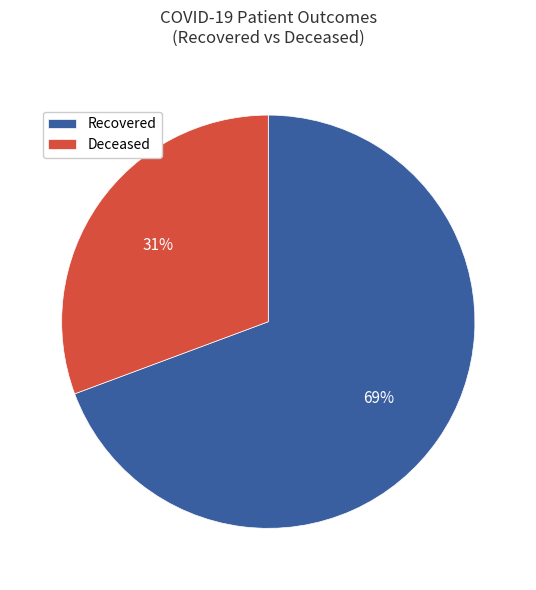

The Recovered slice represents 69% of the pie. True or false?

True